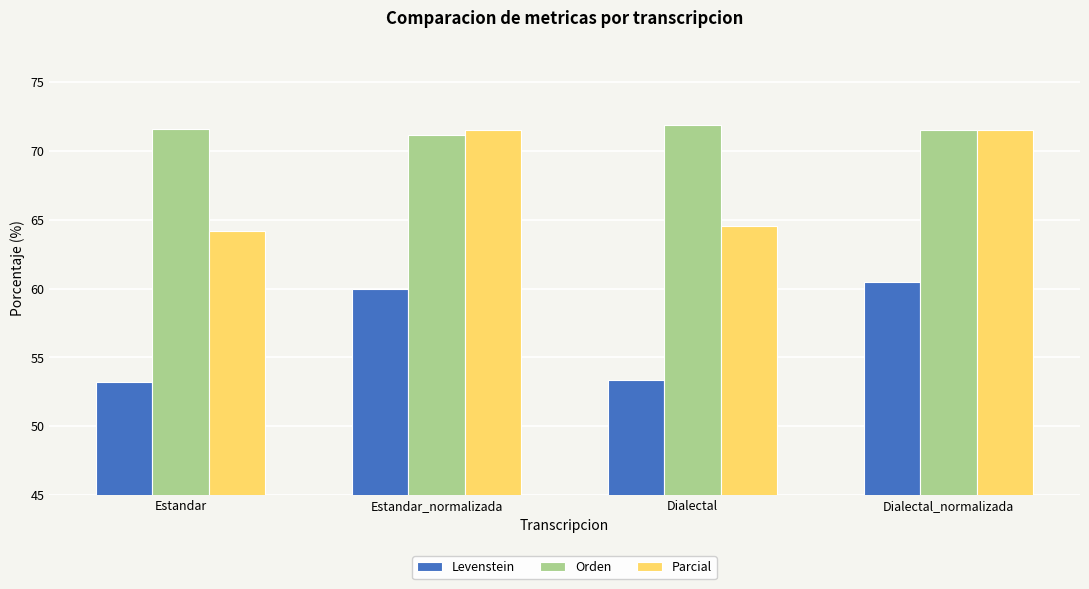

How many data points in Levenstein are less than 59?

2